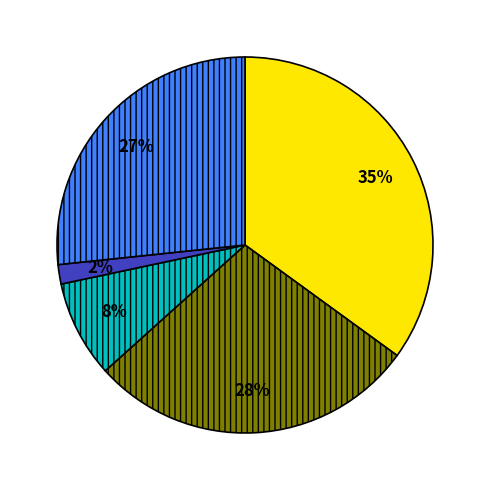

To the nearest percent, what is the average slice percentage?

20%